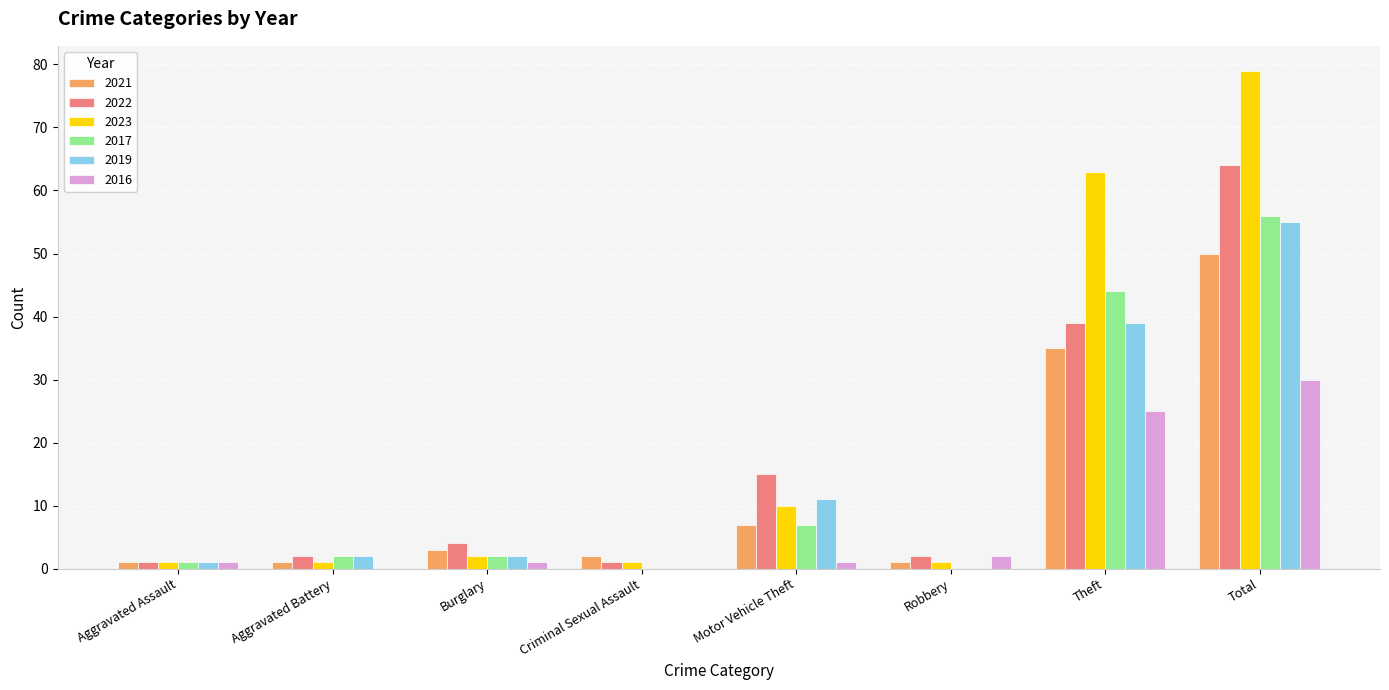

What is the sum of all 2019 values?

110